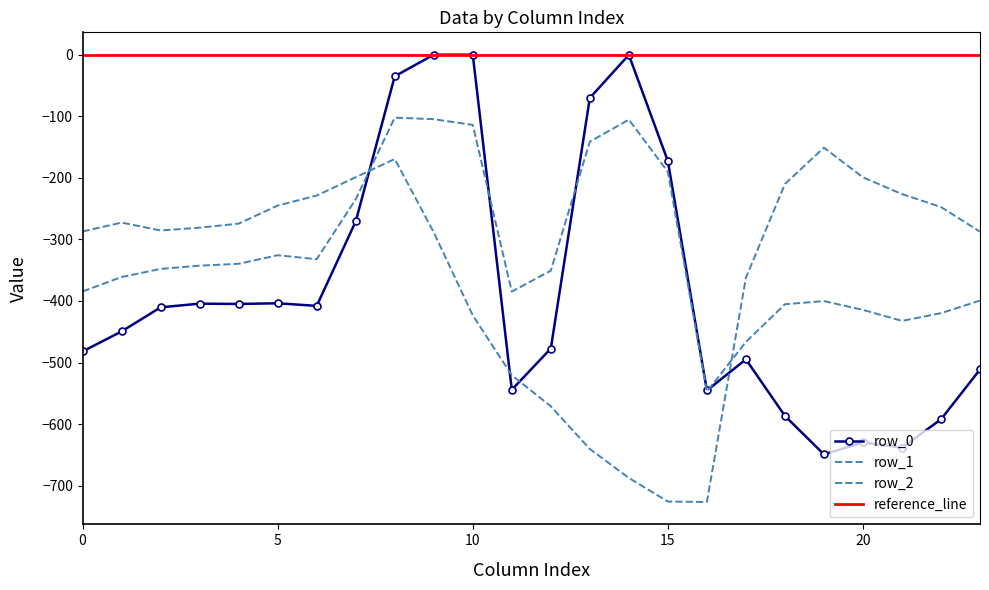

What is the value of the row_2 point at the 7th from the left?

-228.8